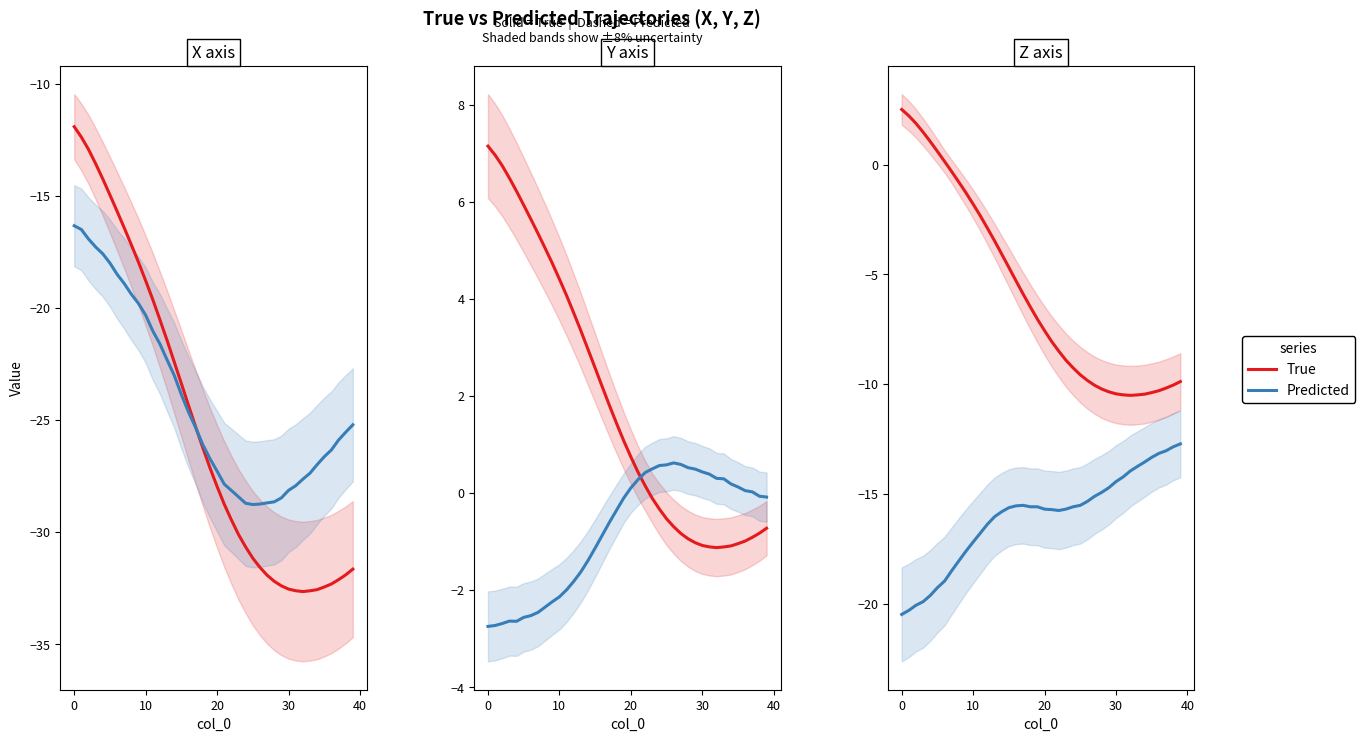

Where is True nearest to the value -3?

12